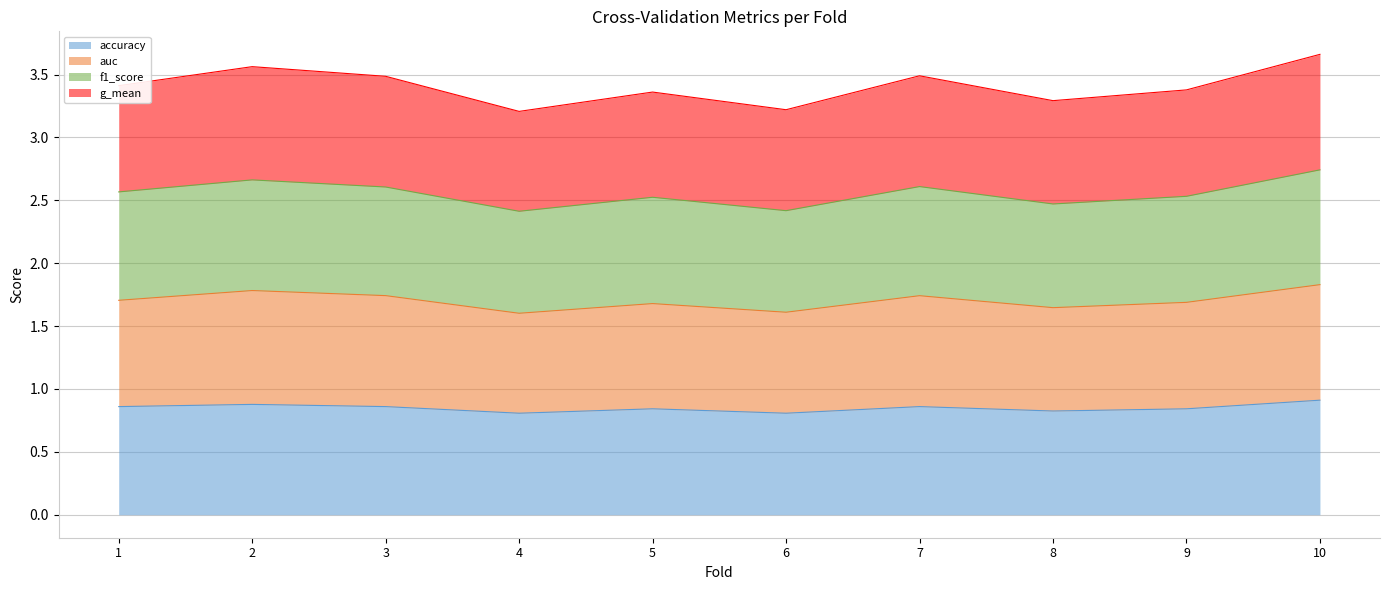

Which label corresponds to the smallest value in the chart?

4